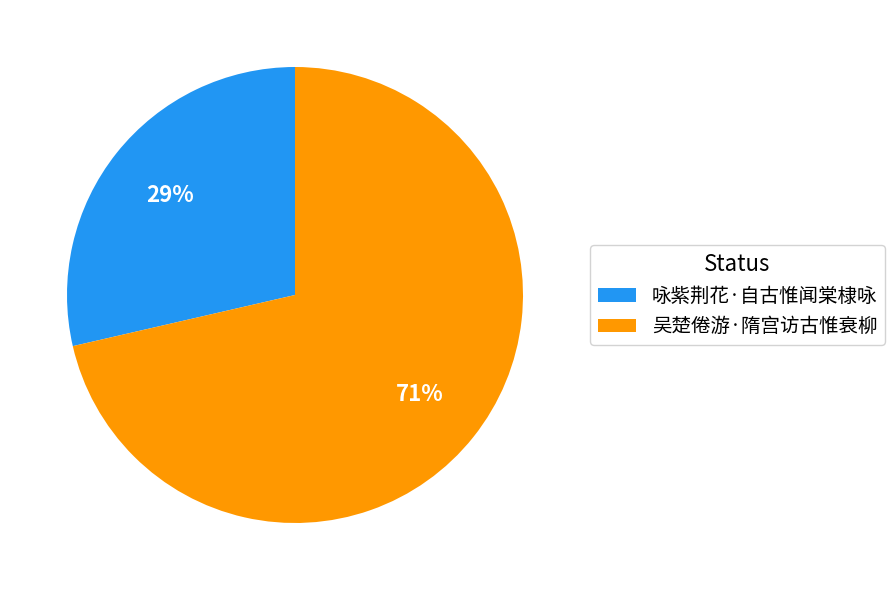

The 咏紫荆花·自古惟闻棠棣咏 slice represents 29% of the pie. True or false?

True